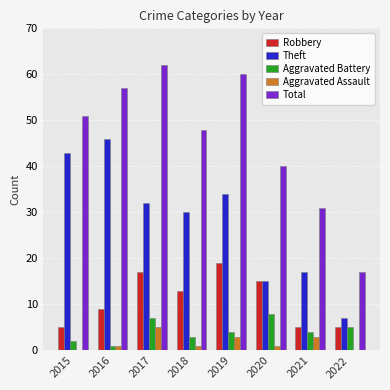

What is the sum of all Aggravated Battery values?

34